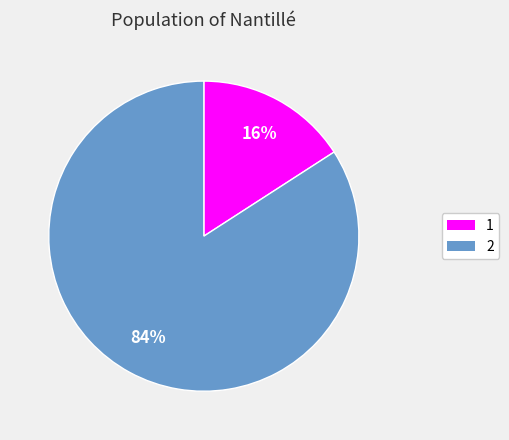

To the nearest percent, what is the average slice percentage?

50%